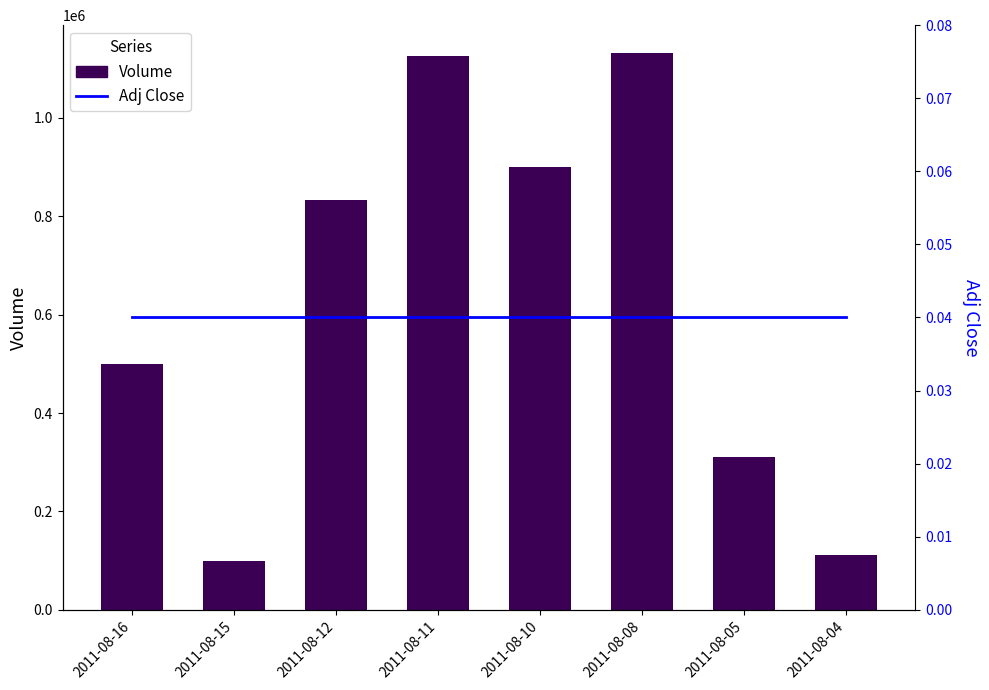

True or false: Adj Close has a value of 0.1 at 2011-08-15.

False